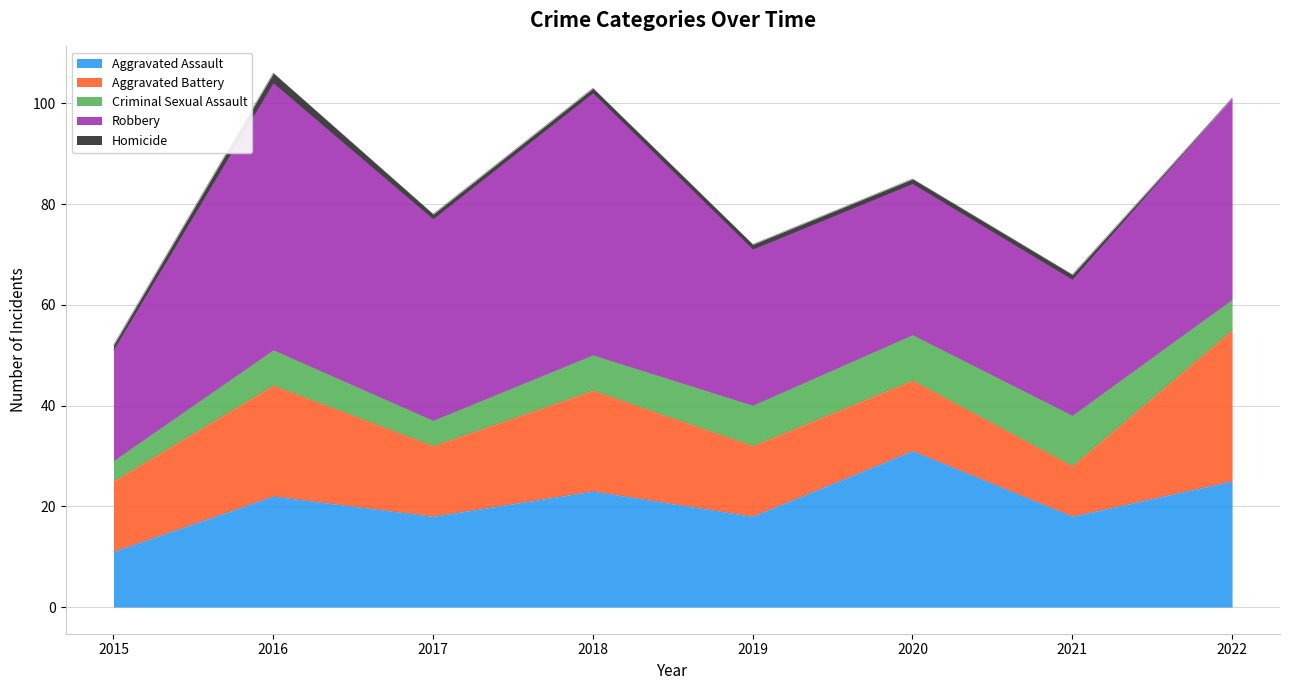

In Robbery, how many points are lower than both neighbors (excluding endpoints)?

2